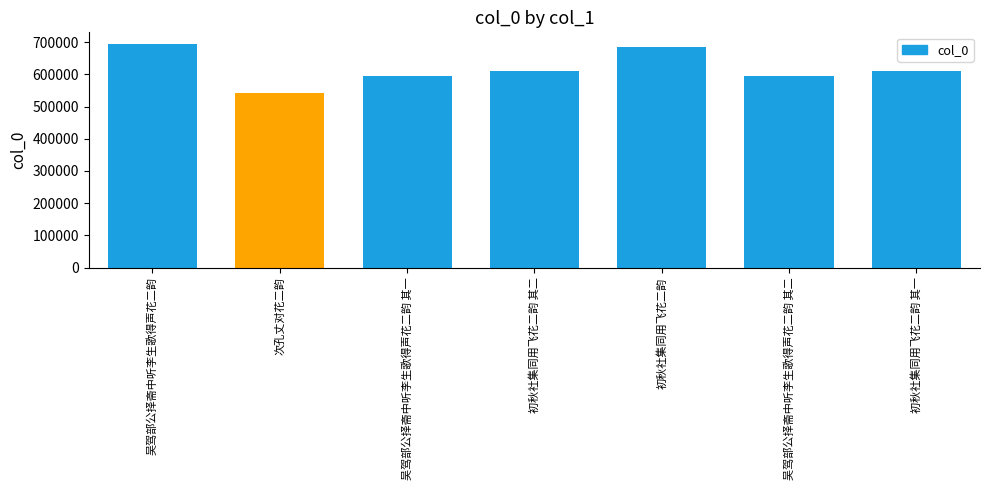

What is the maximum value shown in the chart?

695948